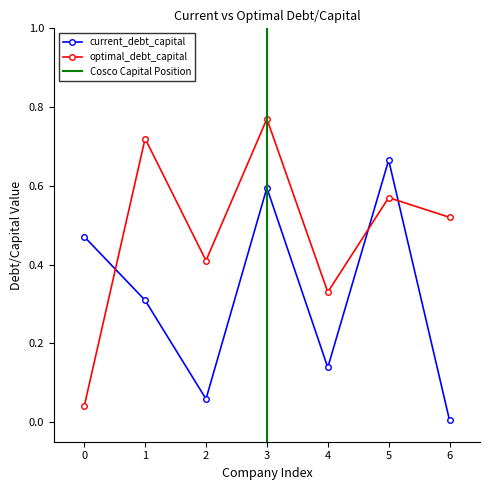

Is it true that optimal_debt_capital equals 1.1 at 3?

False